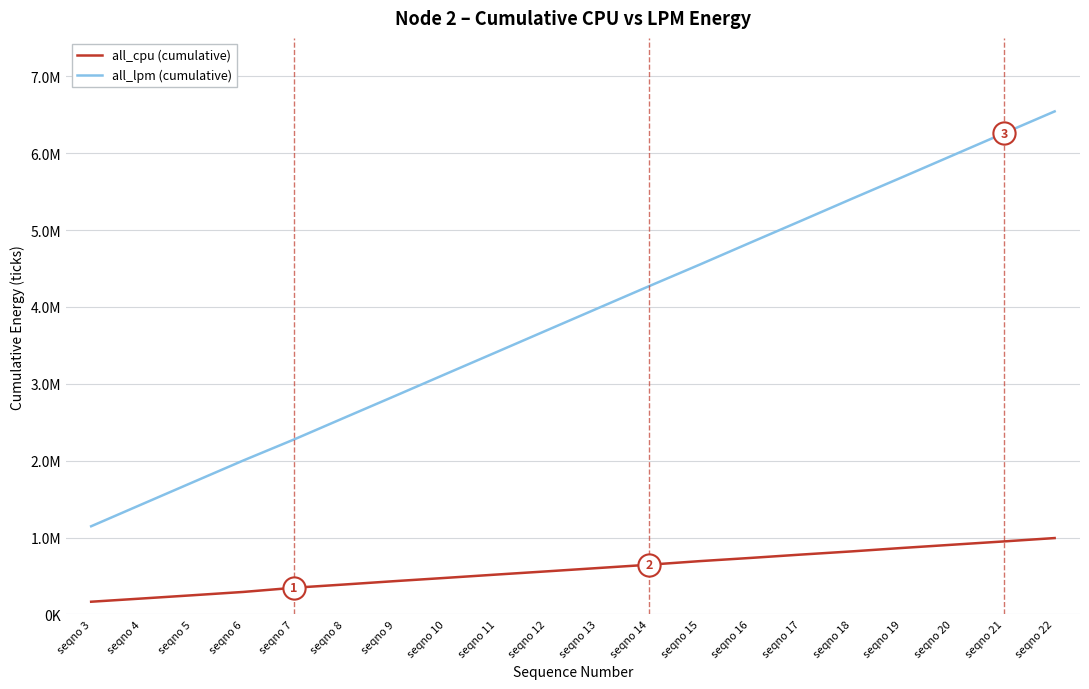

List the labels in order of all_lpm (cumulative) value, largest first.

seqno 22, seqno 21, seqno 20, seqno 19, seqno 18, seqno 17, seqno 16, seqno 15, seqno 14, seqno 13, seqno 12, seqno 11, seqno 10, seqno 9, seqno 8, seqno 7, seqno 6, seqno 5, seqno 4, seqno 3